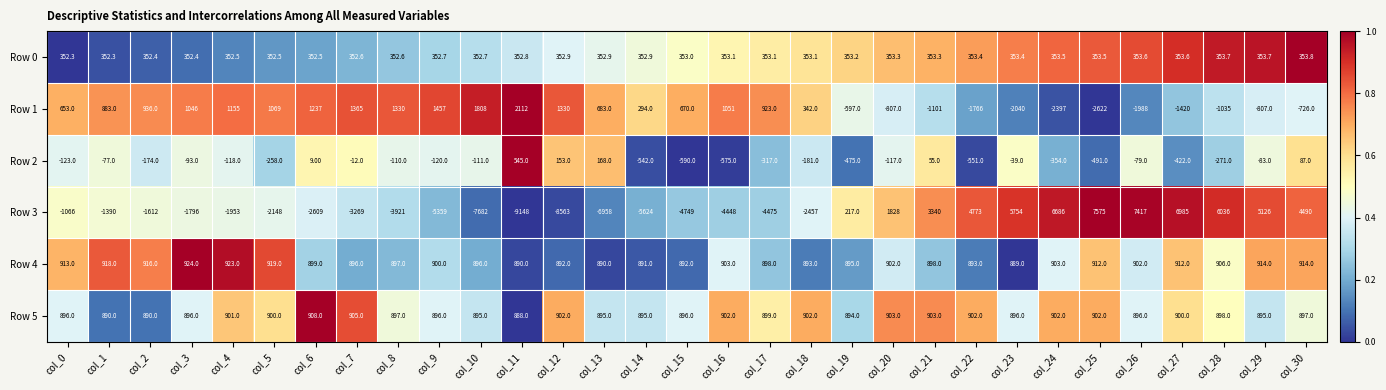

Which series has the largest total across all categories?

Row 4